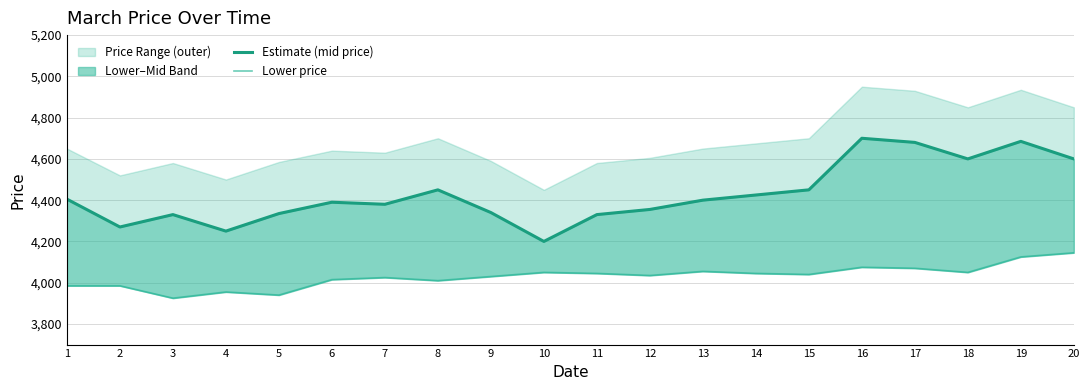

What is the minimum value shown in the chart?

3925